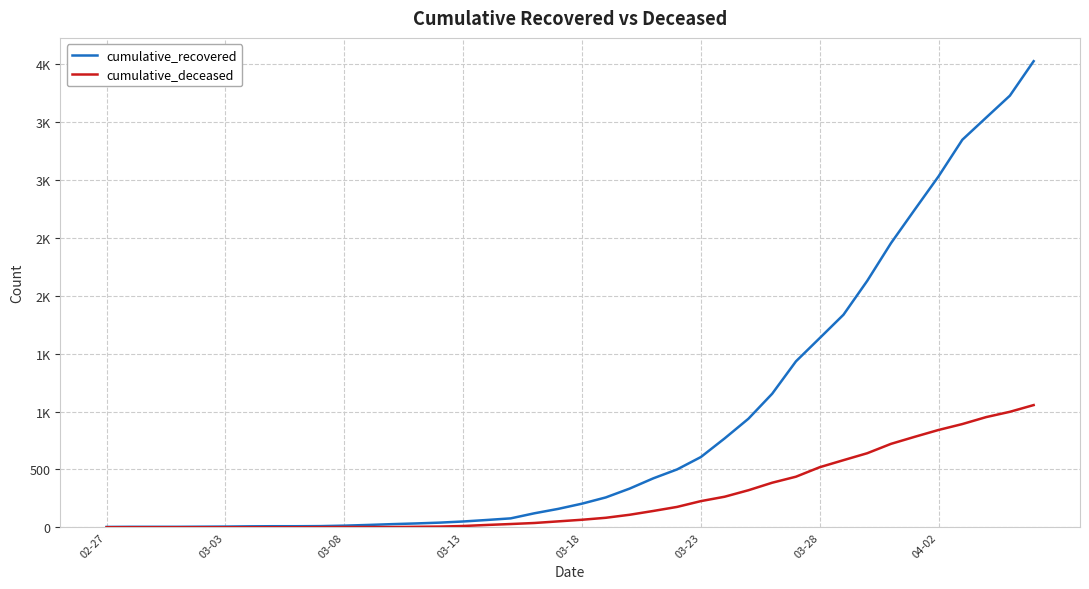

Does the chart display data point markers on the line(s)?

No